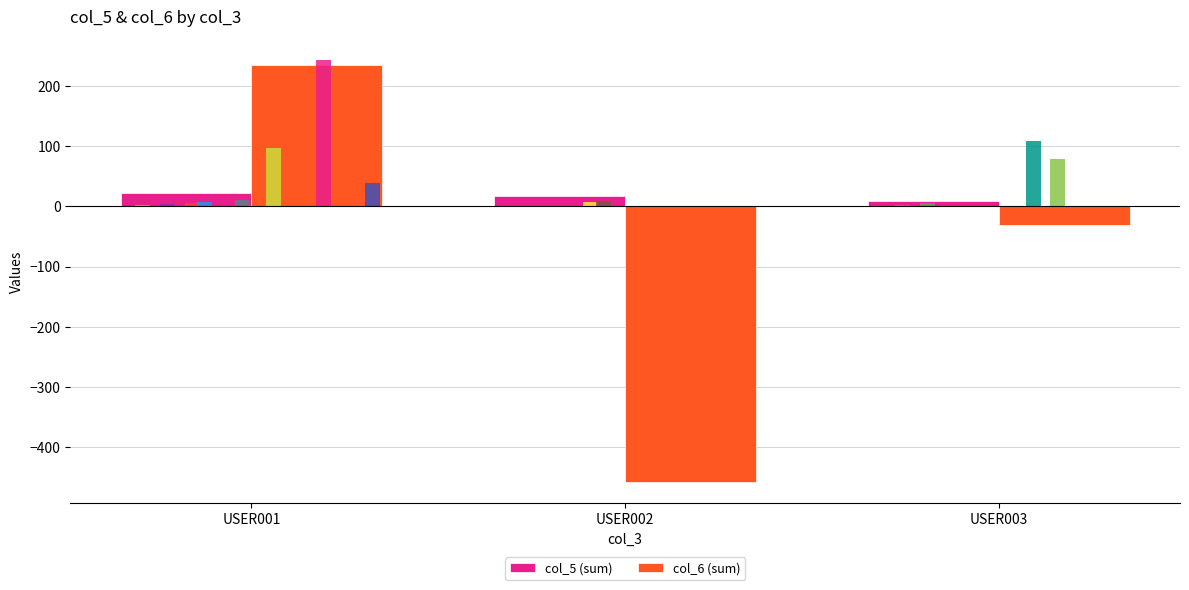

List the labels in order of col_5 (sum) value, smallest first.

USER003, USER002, USER001